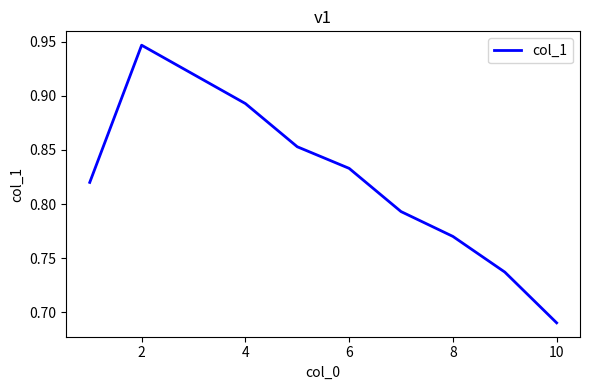

What is the difference between the maximum and minimum values?

0.3